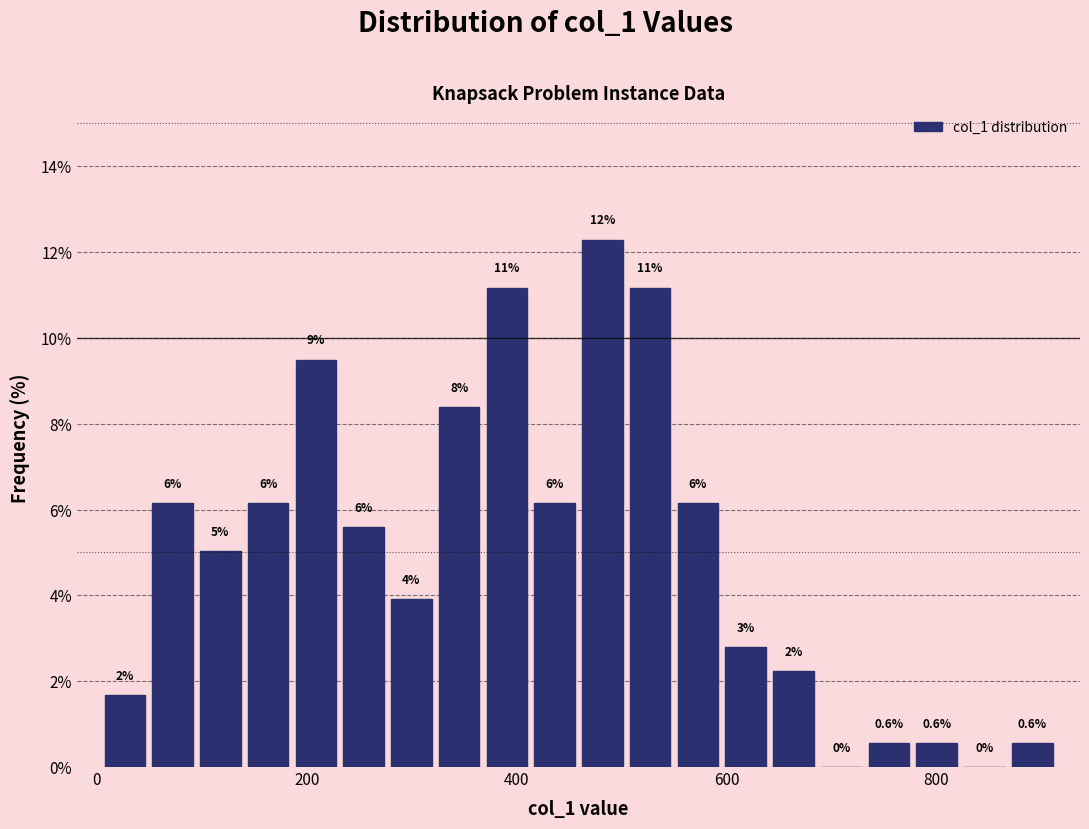

Read against the x-axis, roughly where is the centre of the tallest bar?

480